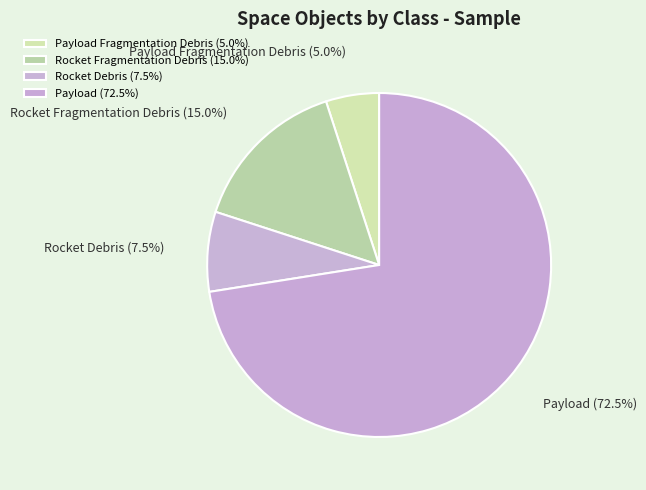

Is Payload (72.5%) the majority of the pie?

Yes